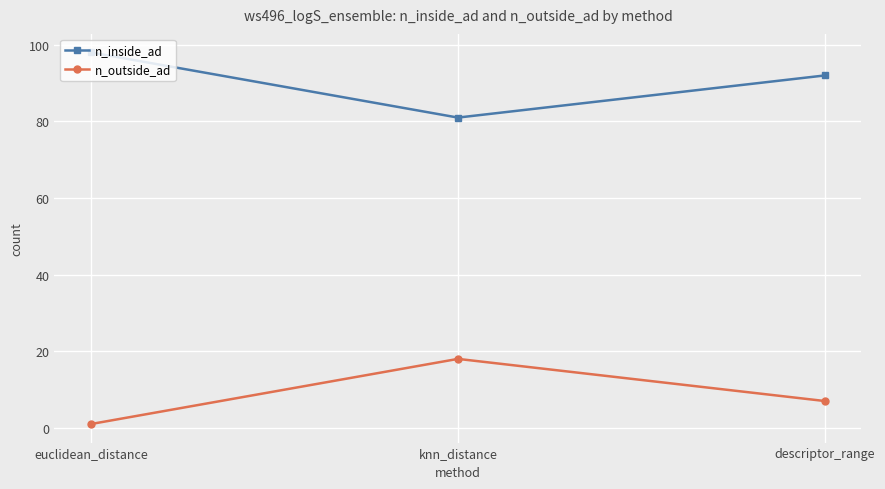

What is the total value across all series at descriptor_range?

99